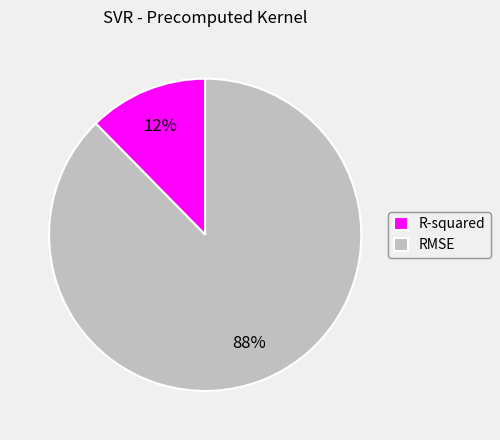

To the nearest percent, what portion does R-squared represent?

12%